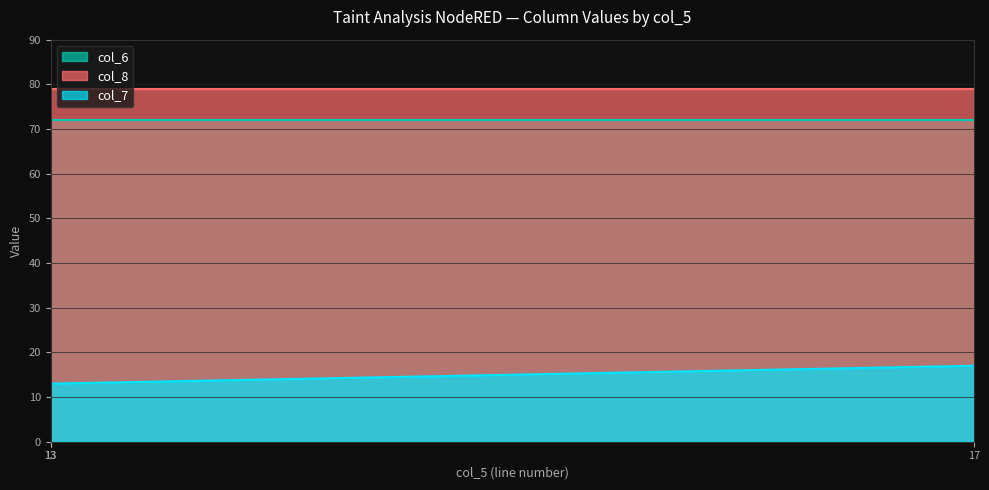

What is the difference between the maximum and minimum values in the col_6 series?

10